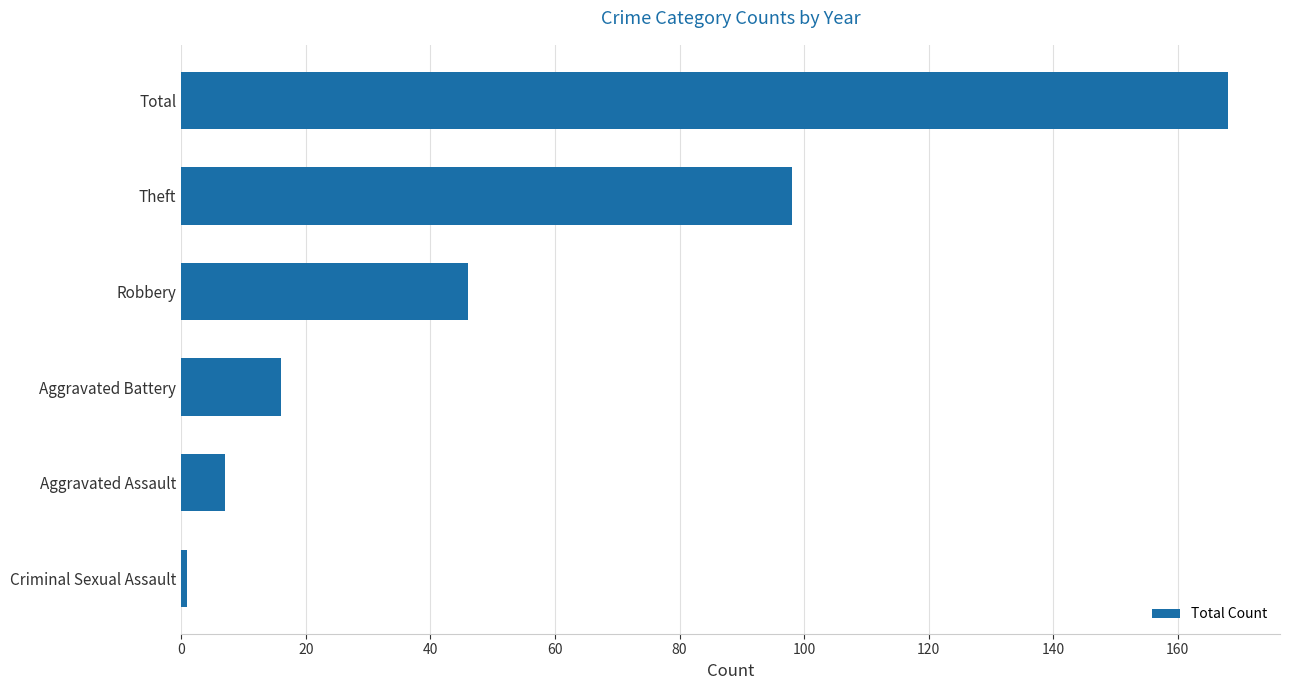

Count the number of categories in the chart.

6